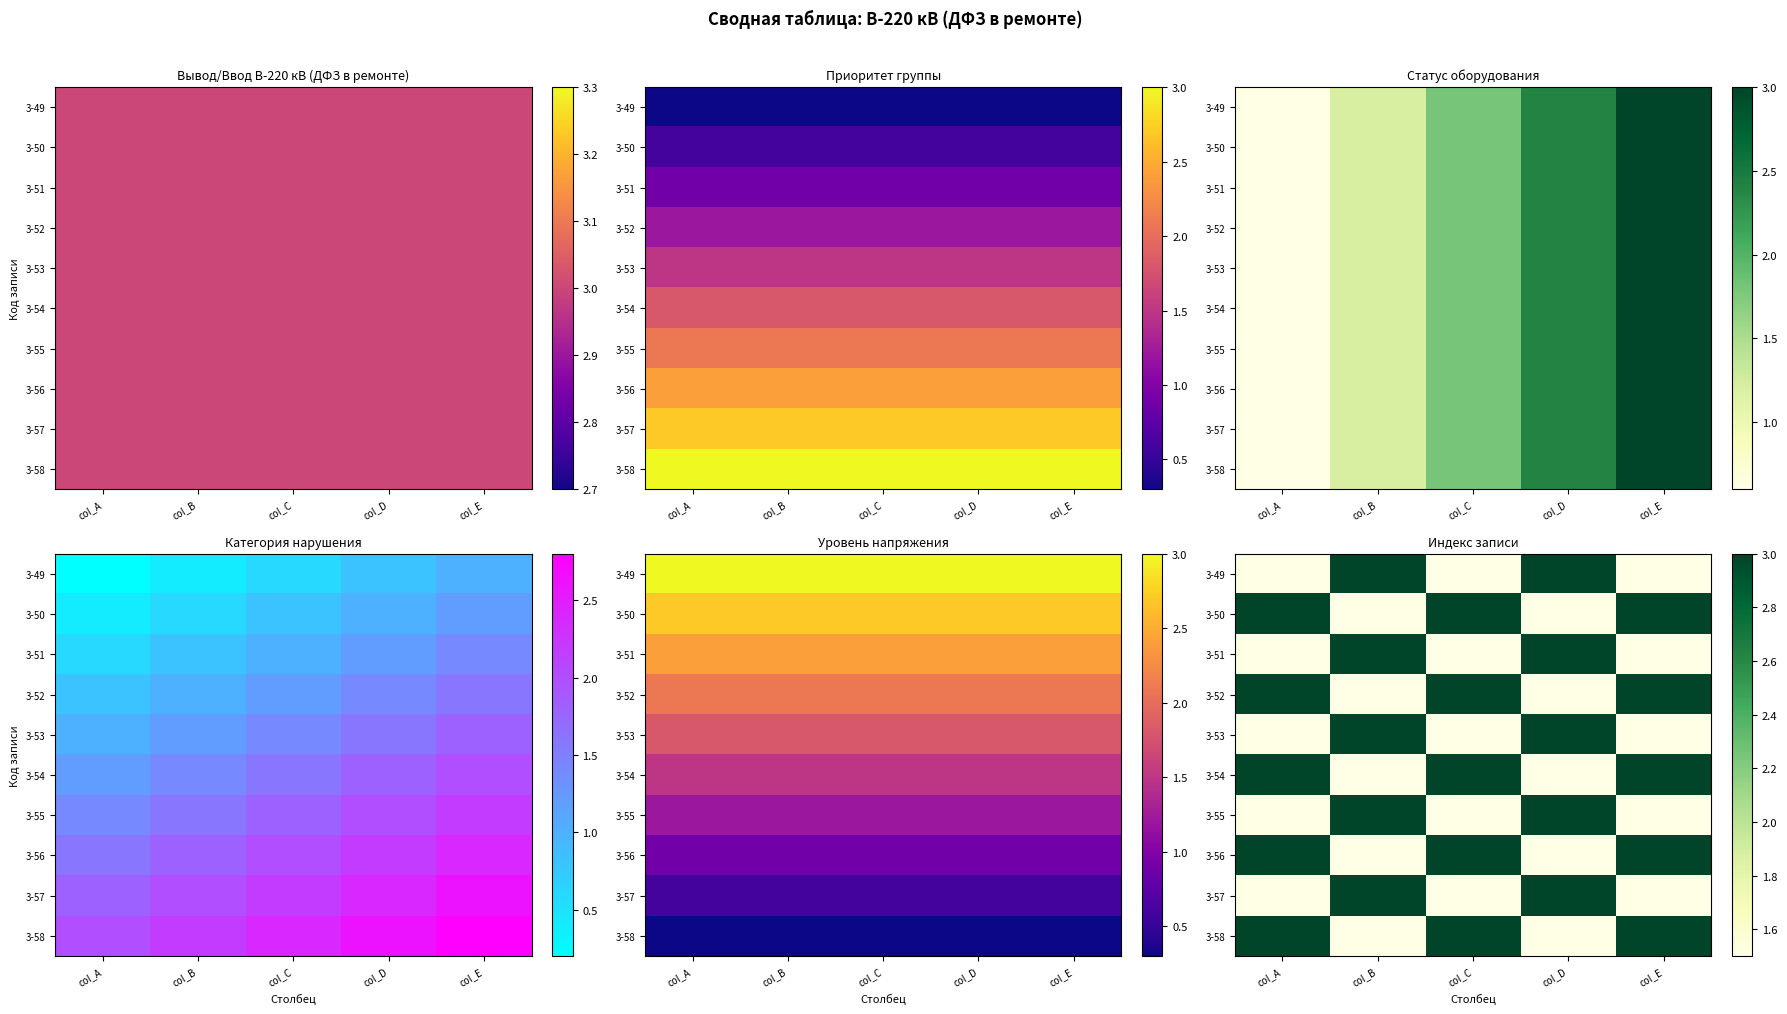

Count the 3-49 values in the range 1 to 3.

5